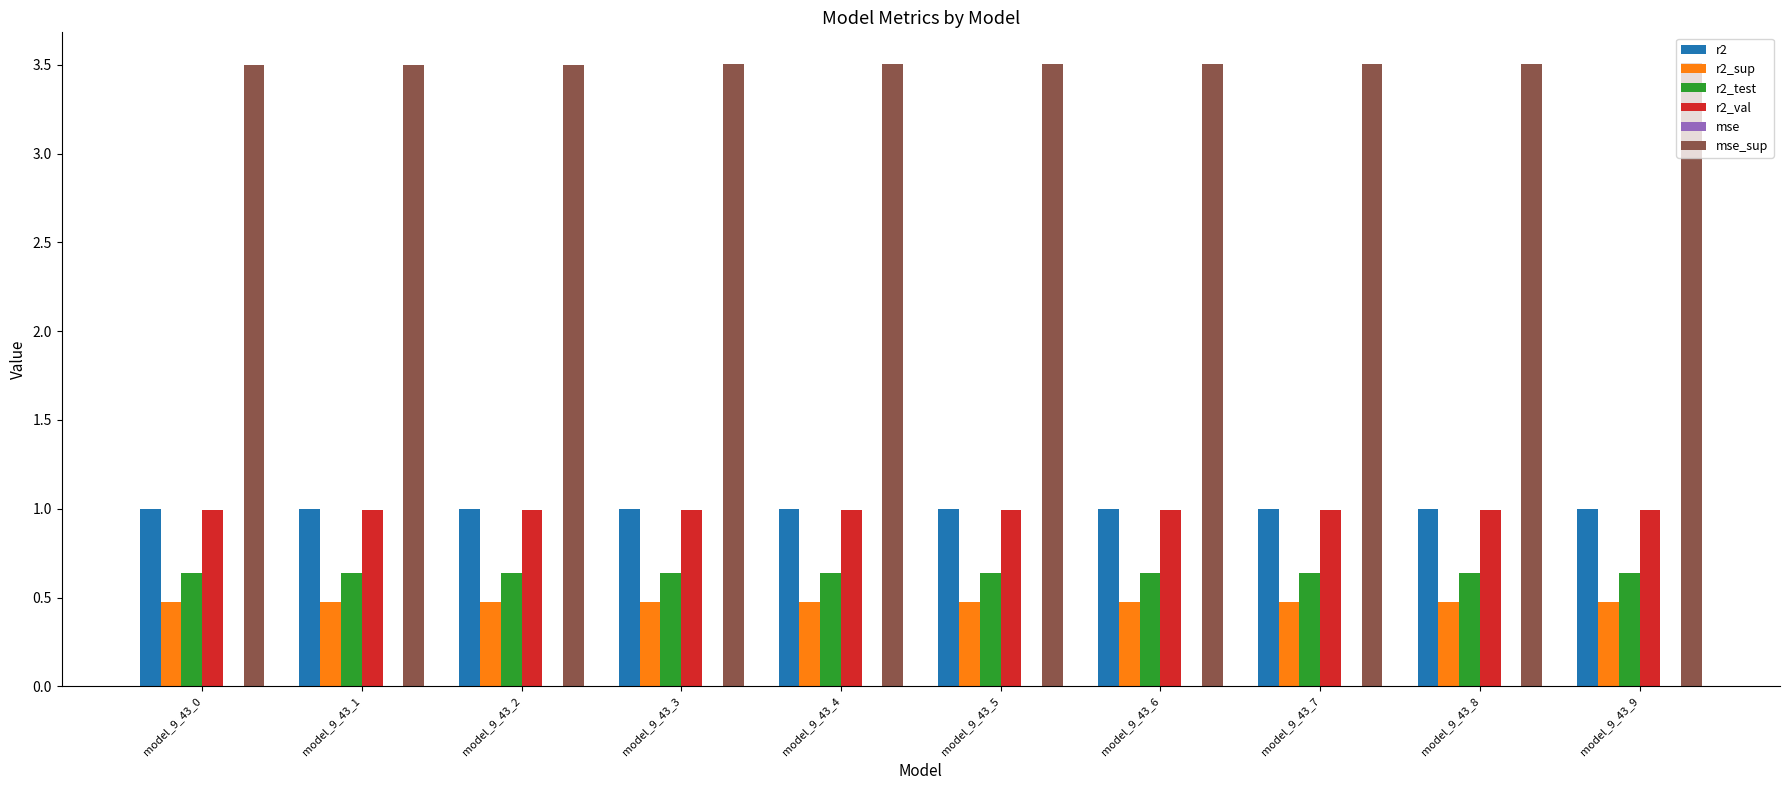

The value of r2_test at model_9_43_0 is 1.1. True or false?

False